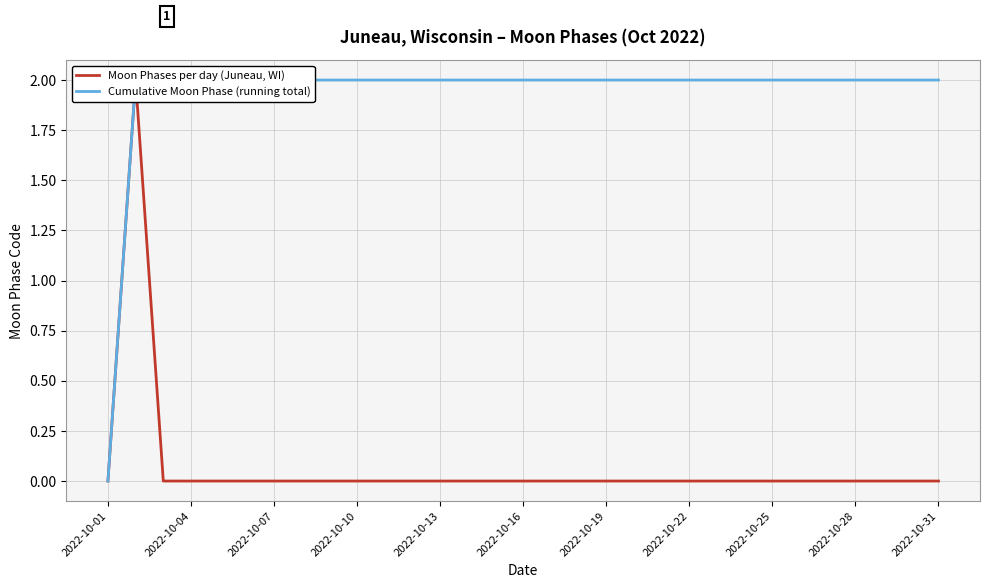

List the series in order of their peak value, lowest first.

Moon Phases per day (Juneau, WI), Cumulative Moon Phase (running total)